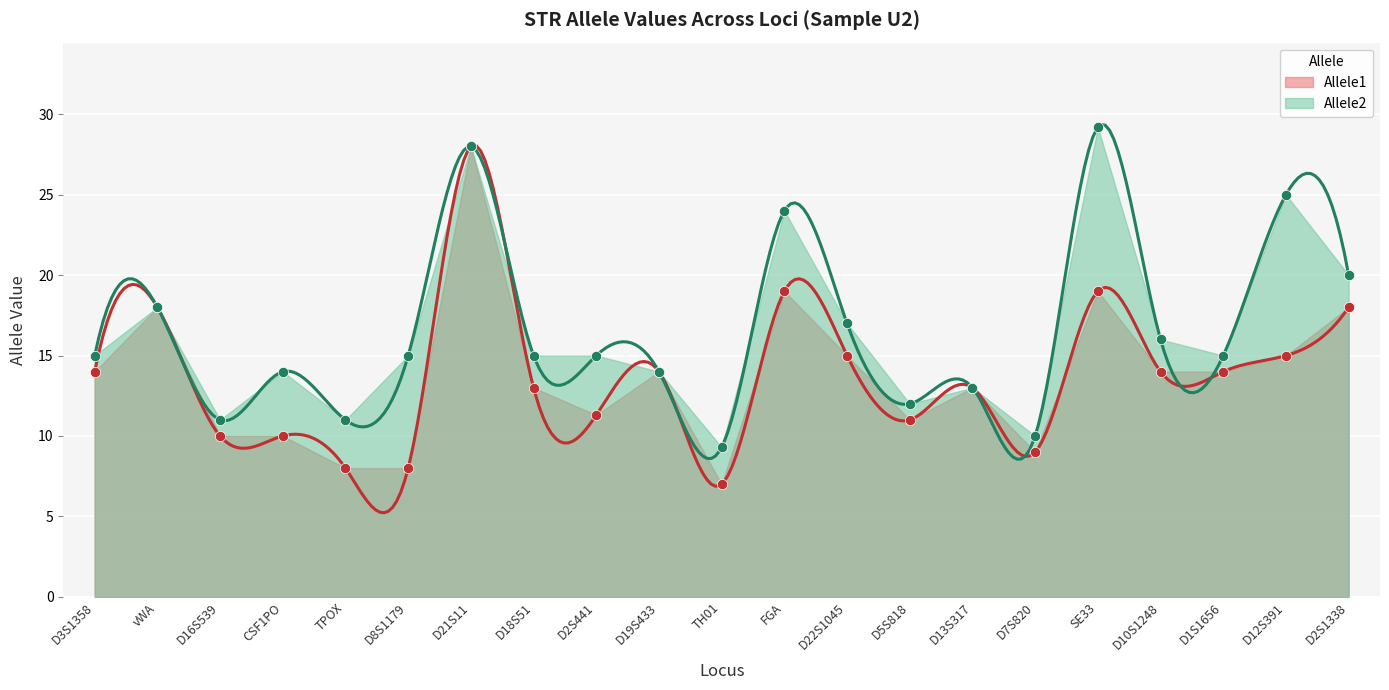

Is the value of Allele1 at D3S1358 greater than the value of Allele2 at D5S818?

Yes